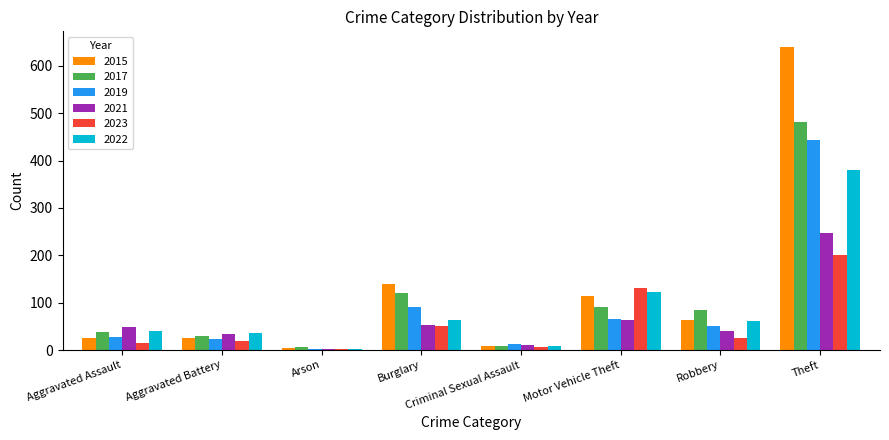

How many groups of bars are there?

8